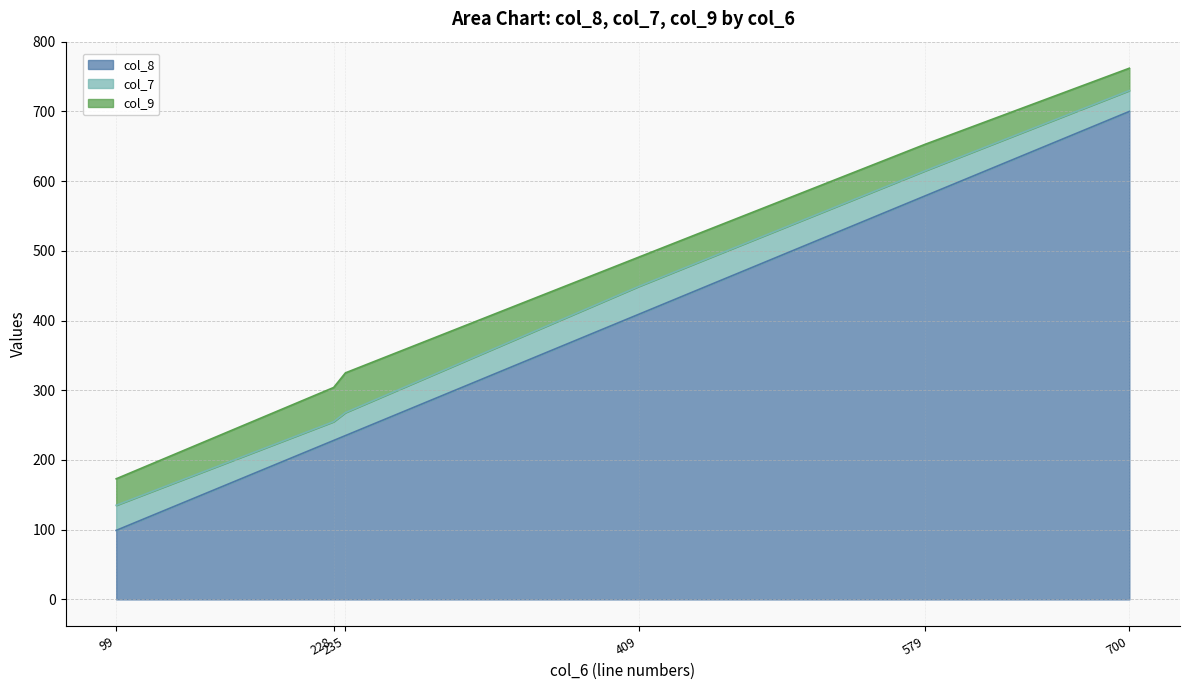

True or false: col_7 and col_9 intersect in this chart.

False